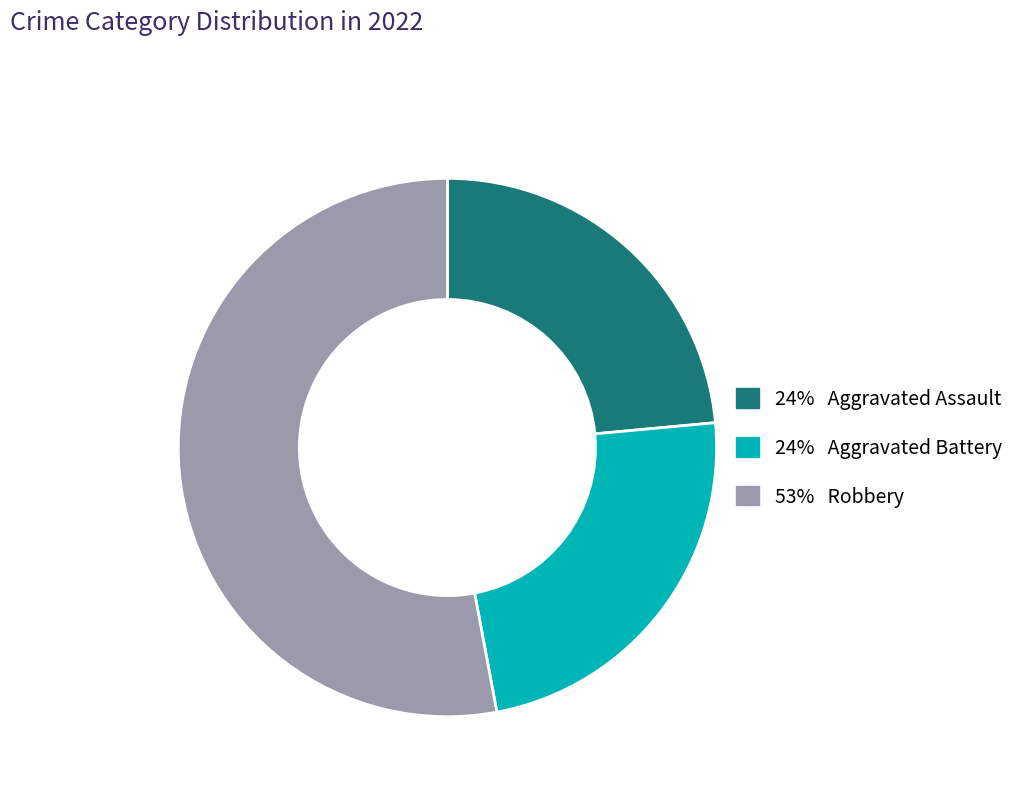

Is there any slice that represents more than half of the pie?

Yes